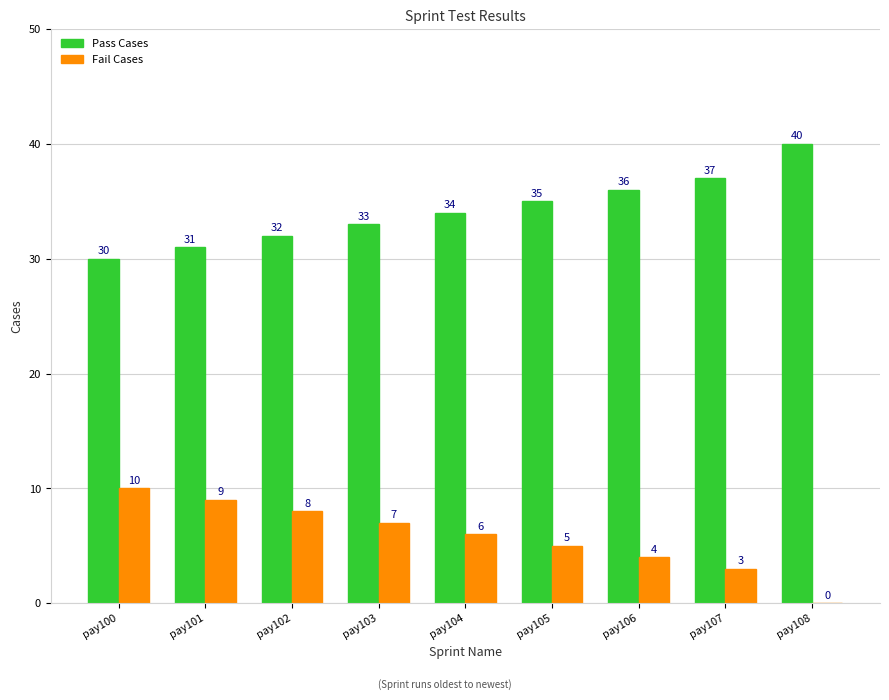

Which series has the largest total across all categories?

Pass Cases